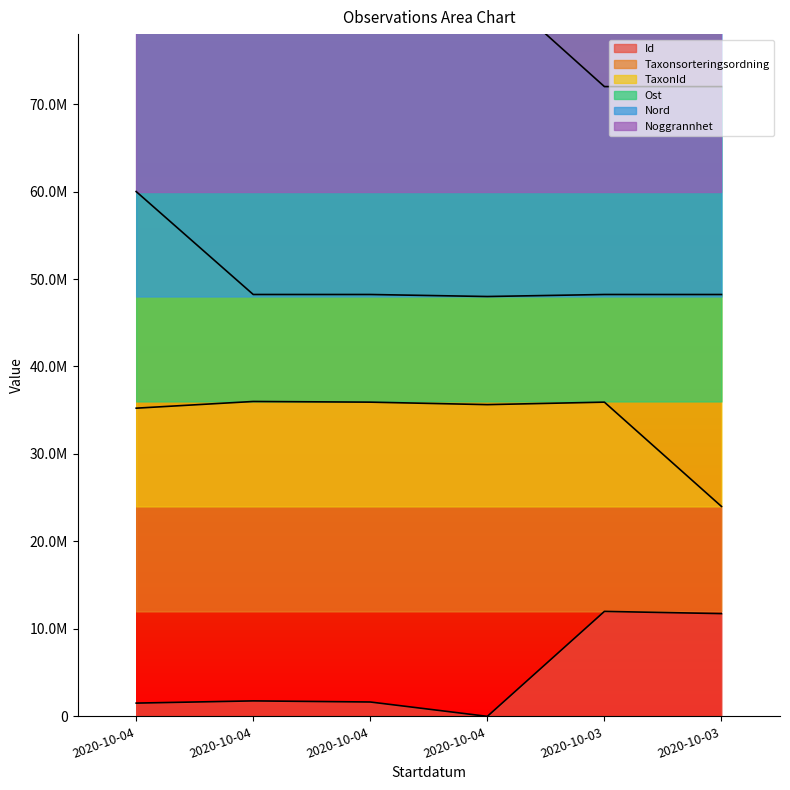

What is the difference between the second highest and second lowest values in the Id series?

10231578.9